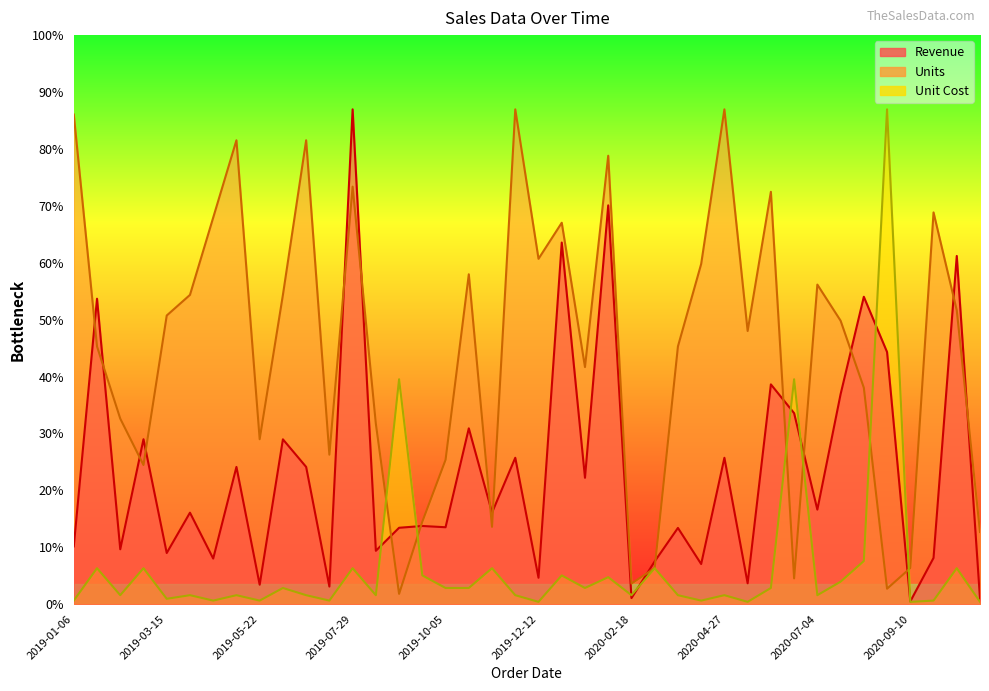

At which label does Unit Cost first exceed 29?

2019-01-23